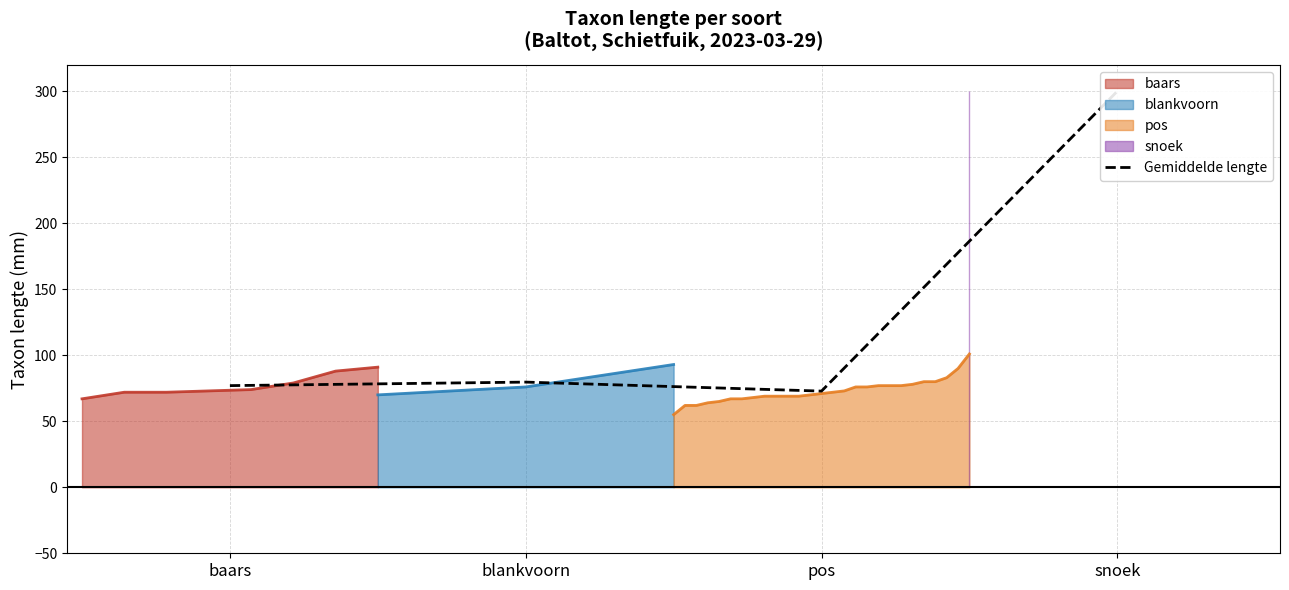

What is the value of the 2nd point from the left?

79.7